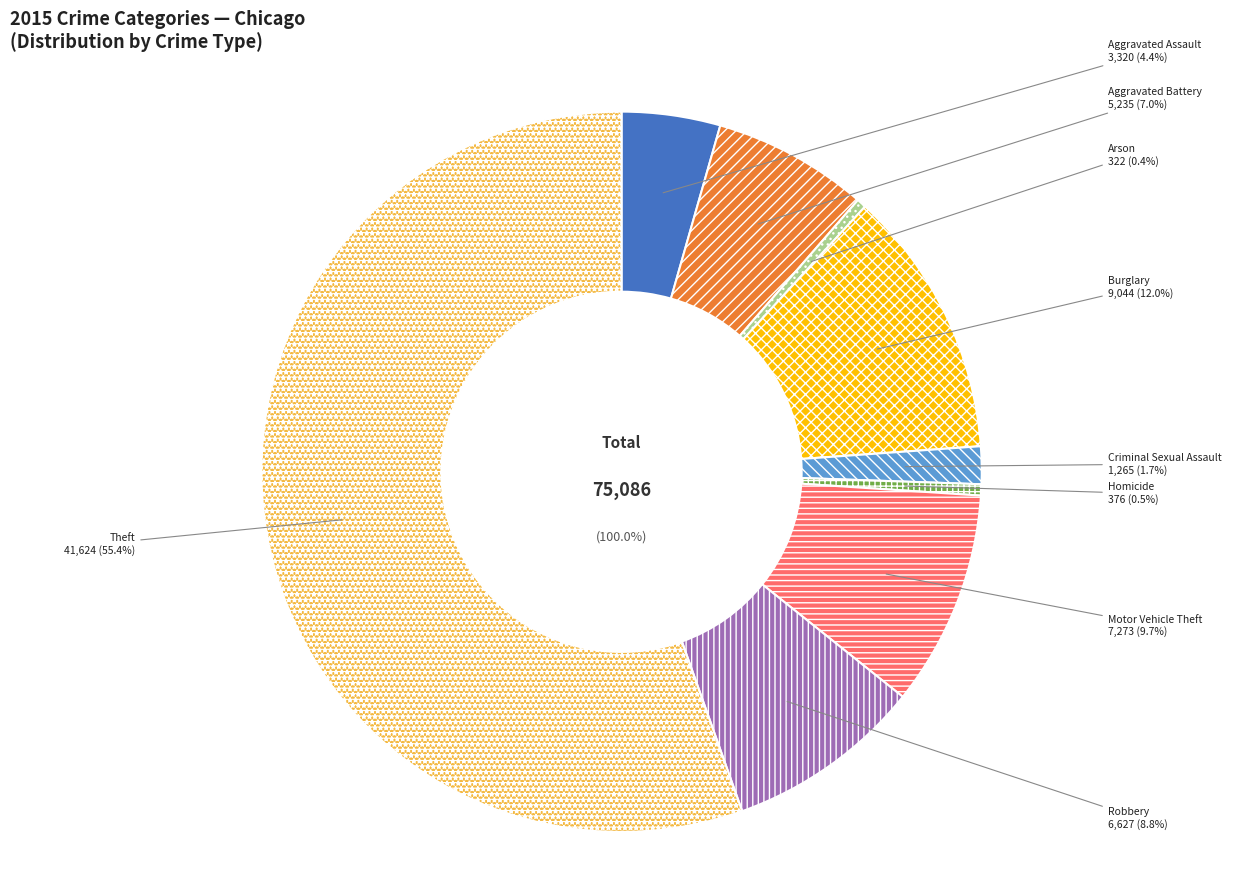

Approximately how many times larger is the value at Homicide compared to Arson?

1.2